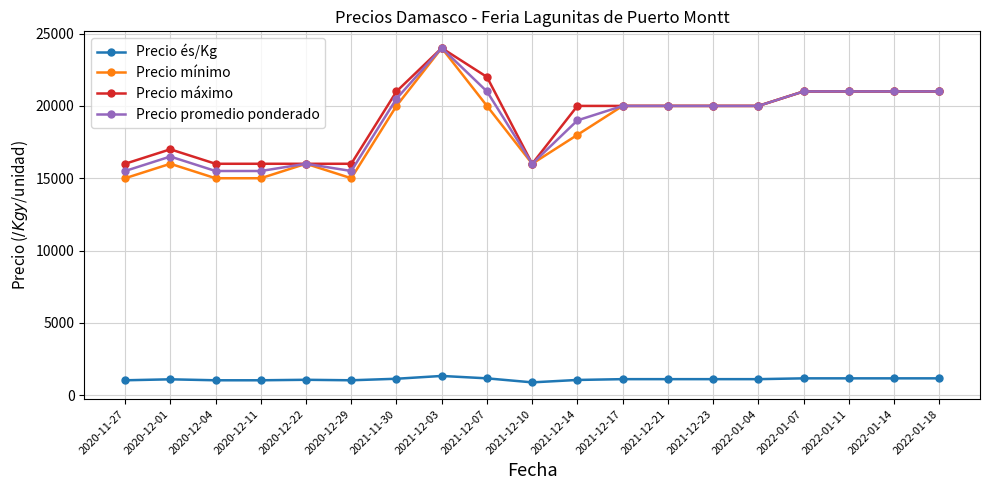

True or false: Precio promedio ponderado and Precio és/Kg intersect in this chart.

False